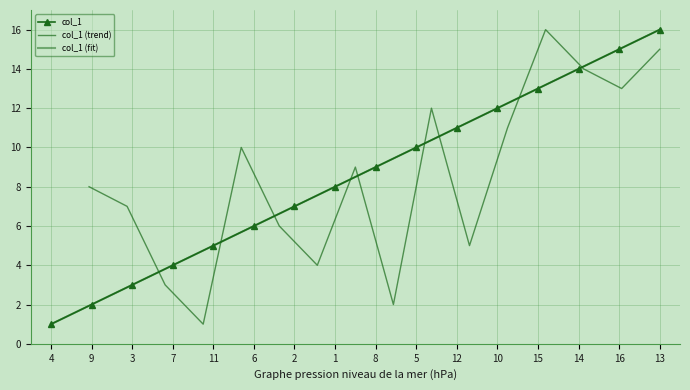

True or false: col_1 and col_1 (fit) cross at least once.

False